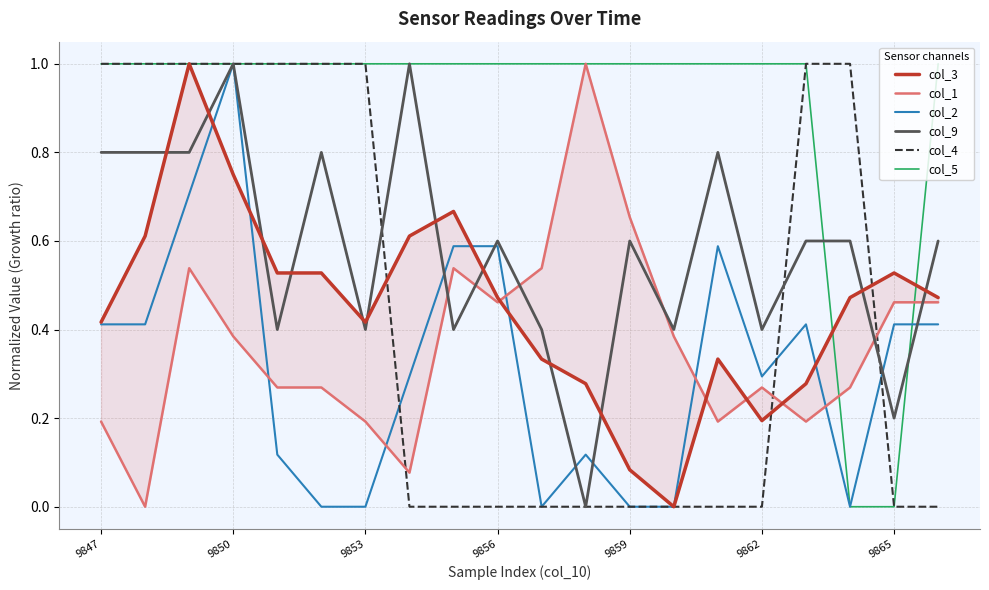

Rank the series by their maximum value, from lowest to highest.

col_3, col_1, col_2, col_9, col_4, col_5